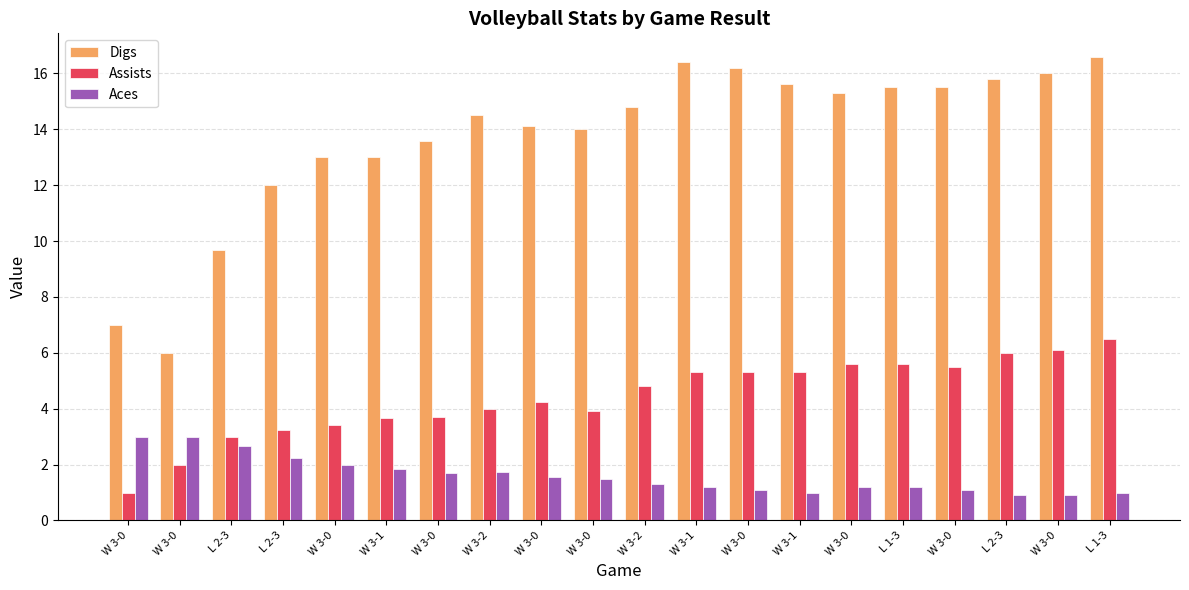

Which series has the largest total across all categories?

Digs